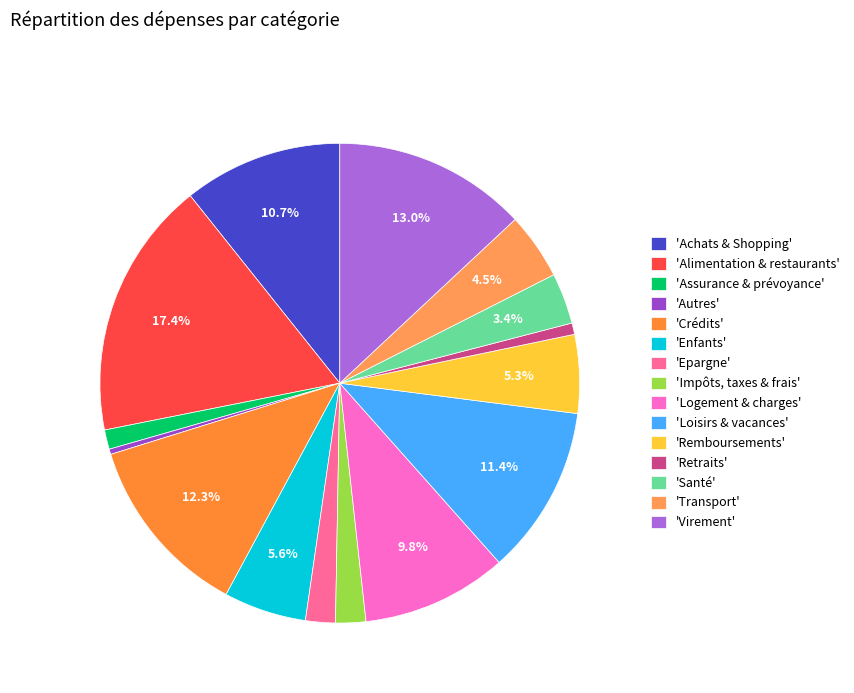

How many segments does this pie chart have?

15